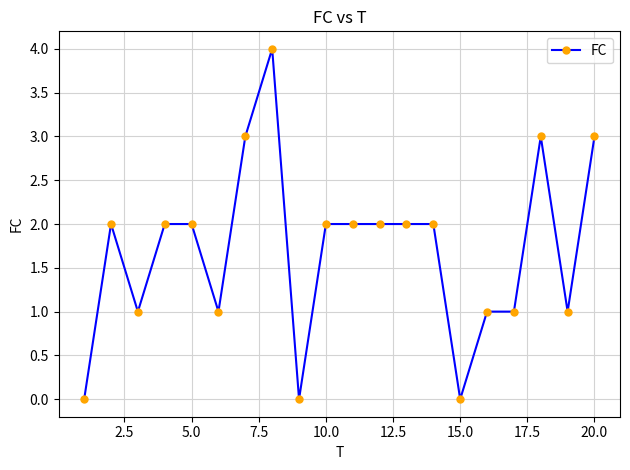

Does the chart display data point markers on the line(s)?

Yes